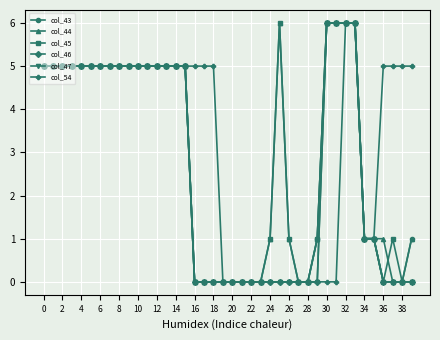

Is this an area chart (filled region under the line)?

No